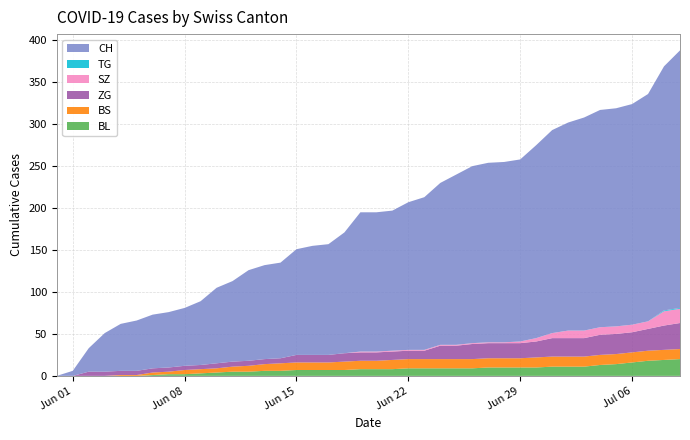

Reading left to right, extract all data points from this chart.

CH: 2020-05-31=0	2020-06-01=6	2020-06-02=28	2020-06-03=46	2020-06-04=56	2020-06-05=60	2020-06-06=64	2020-06-07=66	2020-06-08=69	2020-06-09=76	2020-06-10=90	2020-06-11=96	2020-06-12=108	2020-06-13=112	2020-06-14=114	2020-06-15=126	2020-06-16=130	2020-06-17=132	2020-06-18=144	2020-06-19=166	2020-06-20=166	2020-06-21=167	2020-06-22=176	2020-06-23=182	2020-06-24=193	2020-06-25=203	2020-06-26=211	2020-06-27=214	2020-06-28=215	2020-06-29=217	2020-06-30=230	2020-07-01=242	2020-07-02=248	2020-07-03=254	2020-07-04=259	2020-07-05=260	2020-07-06=263	2020-07-07=271	2020-07-08=291	2020-07-09=307
BL: 2020-05-31=0	2020-06-01=0	2020-06-02=0	2020-06-03=0	2020-06-04=0	2020-06-05=0	2020-06-06=1	2020-06-07=2	2020-06-08=2	2020-06-09=3	2020-06-10=4	2020-06-11=5	2020-06-12=5	2020-06-13=6	2020-06-14=6	2020-06-15=7	2020-06-16=7	2020-06-17=7	2020-06-18=7	2020-06-19=8	2020-06-20=8	2020-06-21=8	2020-06-22=9	2020-06-23=9	2020-06-24=9	2020-06-25=9	2020-06-26=9	2020-06-27=10	2020-06-28=10	2020-06-29=10	2020-06-30=10	2020-07-01=11	2020-07-02=11	2020-07-03=11	2020-07-04=13	2020-07-05=14	2020-07-06=16	2020-07-07=18	2020-07-08=19	2020-07-09=20
BS: 2020-05-31=0	2020-06-01=0	2020-06-02=0	2020-06-03=0	2020-06-04=1	2020-06-05=1	2020-06-06=3	2020-06-07=3	2020-06-08=5	2020-06-09=5	2020-06-10=5	2020-06-11=6	2020-06-12=7	2020-06-13=8	2020-06-14=9	2020-06-15=9	2020-06-16=9	2020-06-17=9	2020-06-18=10	2020-06-19=10	2020-06-20=10	2020-06-21=11	2020-06-22=11	2020-06-23=11	2020-06-24=11	2020-06-25=11	2020-06-26=11	2020-06-27=11	2020-06-28=11	2020-06-29=11	2020-06-30=12	2020-07-01=12	2020-07-02=12	2020-07-03=12	2020-07-04=12	2020-07-05=12	2020-07-06=12	2020-07-07=12	2020-07-08=12	2020-07-09=12
SZ: 2020-05-31=0	2020-06-01=0	2020-06-02=0	2020-06-03=0	2020-06-04=0	2020-06-05=0	2020-06-06=0	2020-06-07=0	2020-06-08=0	2020-06-09=0	2020-06-10=0	2020-06-11=0	2020-06-12=0	2020-06-13=0	2020-06-14=0	2020-06-15=0	2020-06-16=0	2020-06-17=0	2020-06-18=0	2020-06-19=1	2020-06-20=1	2020-06-21=1	2020-06-22=1	2020-06-23=1	2020-06-24=1	2020-06-25=1	2020-06-26=1	2020-06-27=1	2020-06-28=1	2020-06-29=2	2020-06-30=4	2020-07-01=6	2020-07-02=9	2020-07-03=9	2020-07-04=9	2020-07-05=9	2020-07-06=9	2020-07-07=9	2020-07-08=17	2020-07-09=17
TG: 2020-05-31=0	2020-06-01=0	2020-06-02=0	2020-06-03=0	2020-06-04=0	2020-06-05=0	2020-06-06=0	2020-06-07=0	2020-06-08=0	2020-06-09=0	2020-06-10=0	2020-06-11=0	2020-06-12=0	2020-06-13=0	2020-06-14=0	2020-06-15=0	2020-06-16=0	2020-06-17=0	2020-06-18=0	2020-06-19=0	2020-06-20=0	2020-06-21=0	2020-06-22=0	2020-06-23=0	2020-06-24=0	2020-06-25=0	2020-06-26=0	2020-06-27=0	2020-06-28=0	2020-06-29=0	2020-06-30=0	2020-07-01=0	2020-07-02=0	2020-07-03=0	2020-07-04=0	2020-07-05=0	2020-07-06=0	2020-07-07=0	2020-07-08=1	2020-07-09=1
ZG: 2020-05-31=0	2020-06-01=0	2020-06-02=5	2020-06-03=5	2020-06-04=5	2020-06-05=5	2020-06-06=5	2020-06-07=5	2020-06-08=5	2020-06-09=5	2020-06-10=6	2020-06-11=6	2020-06-12=6	2020-06-13=6	2020-06-14=6	2020-06-15=9	2020-06-16=9	2020-06-17=9	2020-06-18=10	2020-06-19=10	2020-06-20=10	2020-06-21=10	2020-06-22=10	2020-06-23=10	2020-06-24=16	2020-06-25=16	2020-06-26=18	2020-06-27=18	2020-06-28=18	2020-06-29=18	2020-06-30=19	2020-07-01=22	2020-07-02=22	2020-07-03=22	2020-07-04=24	2020-07-05=24	2020-07-06=24	2020-07-07=26	2020-07-08=29	2020-07-09=31